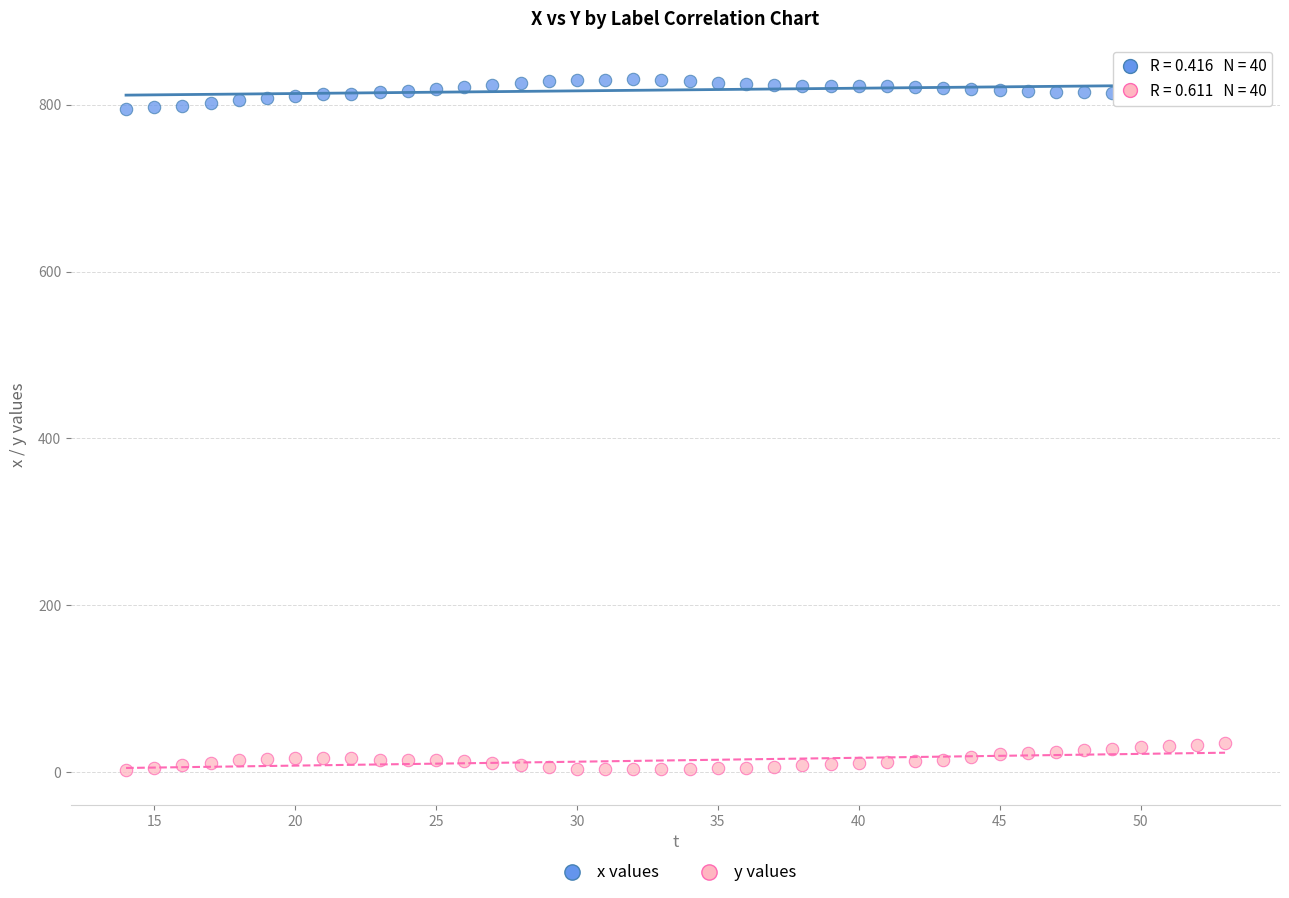

Across all data points, what is the range of X values (max minus min)?

39